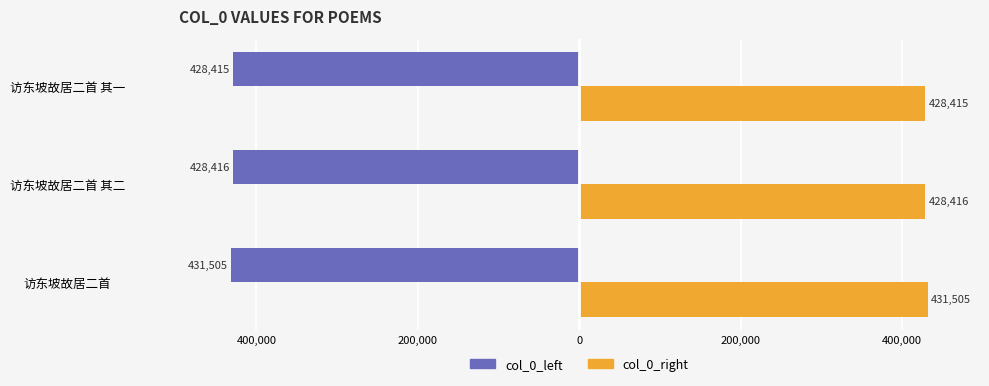

Which series has the largest range (max minus min)?

col_0_left